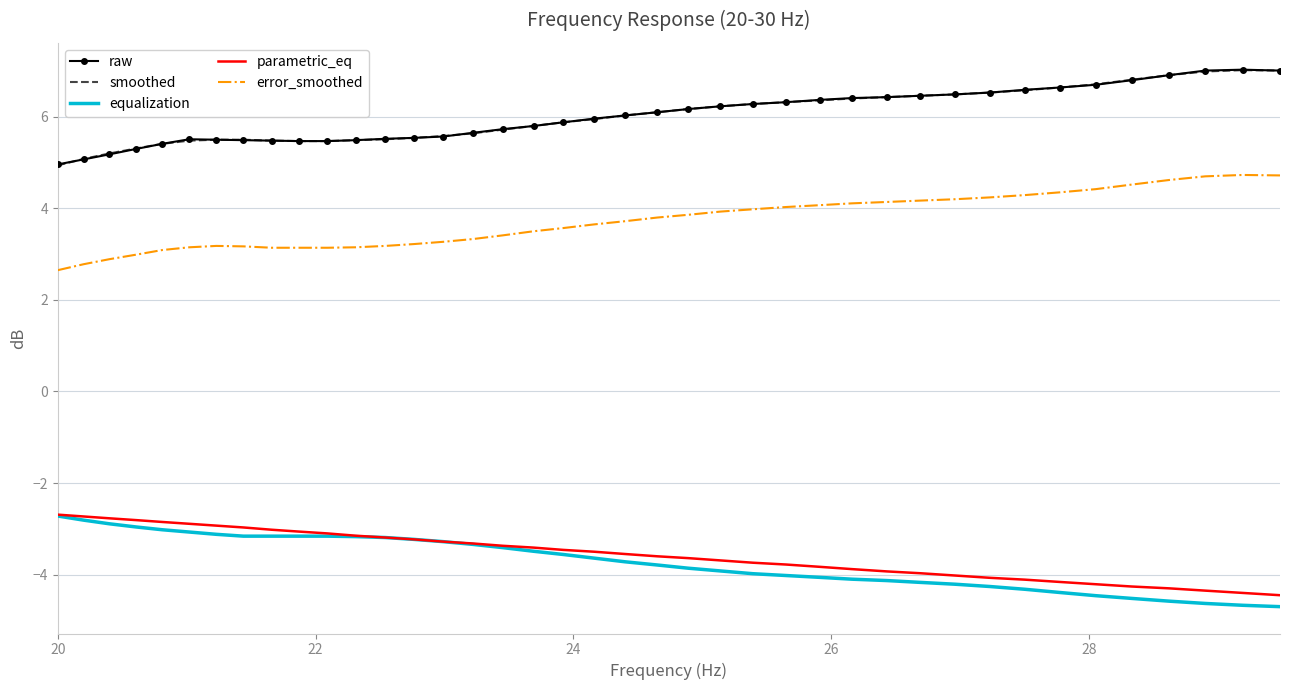

True or false: smoothed and parametric_eq cross at least once.

False